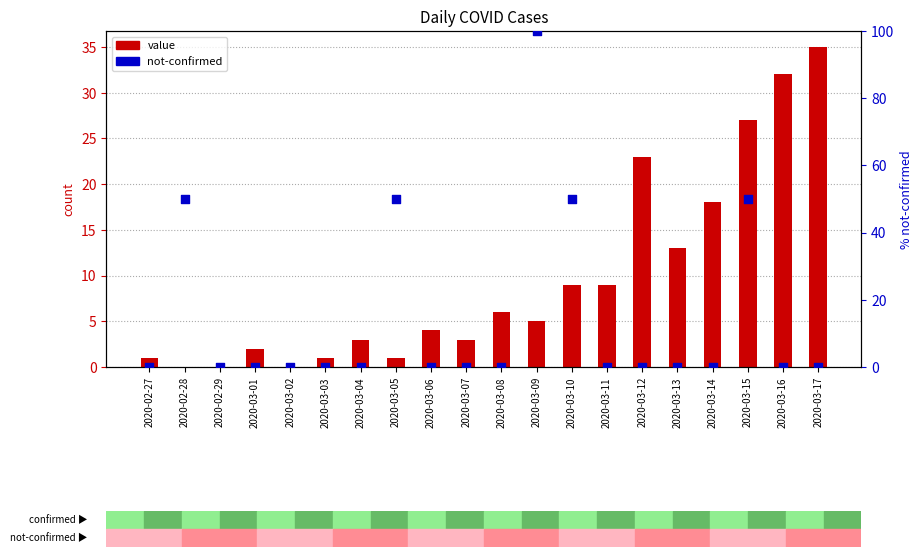

What are all the series names shown in the legend?

value, not-confirmed